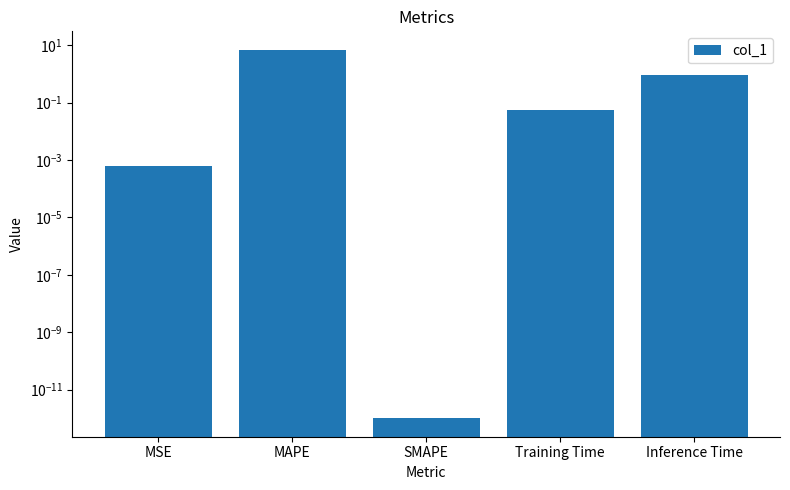

The value at Inference Time is 1.0. True or false?

True